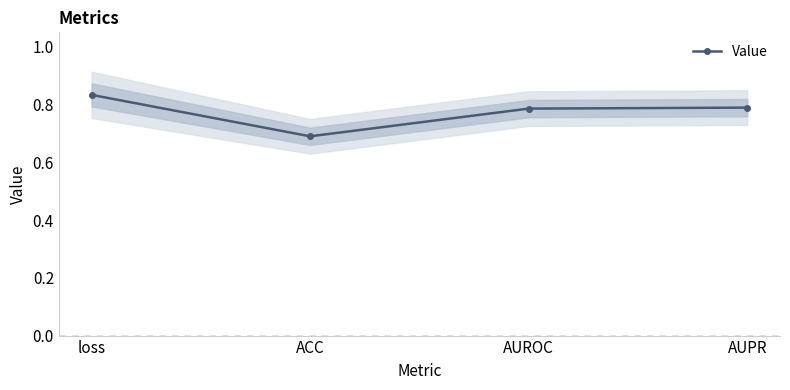

Which category has the lowest value across all series?

ACC